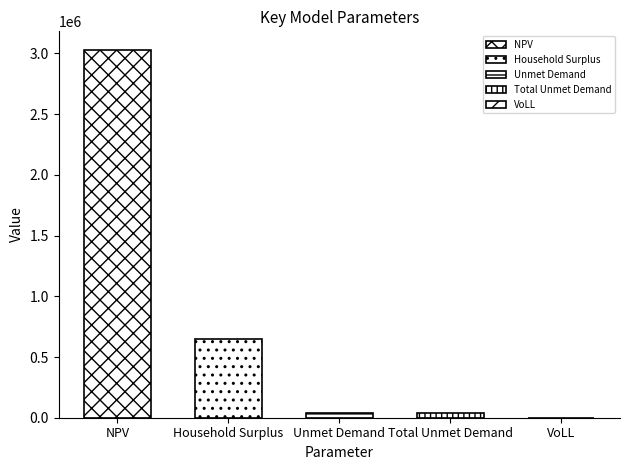

The chart shows a value of 644716.9 at Household Surplus. True or false?

True